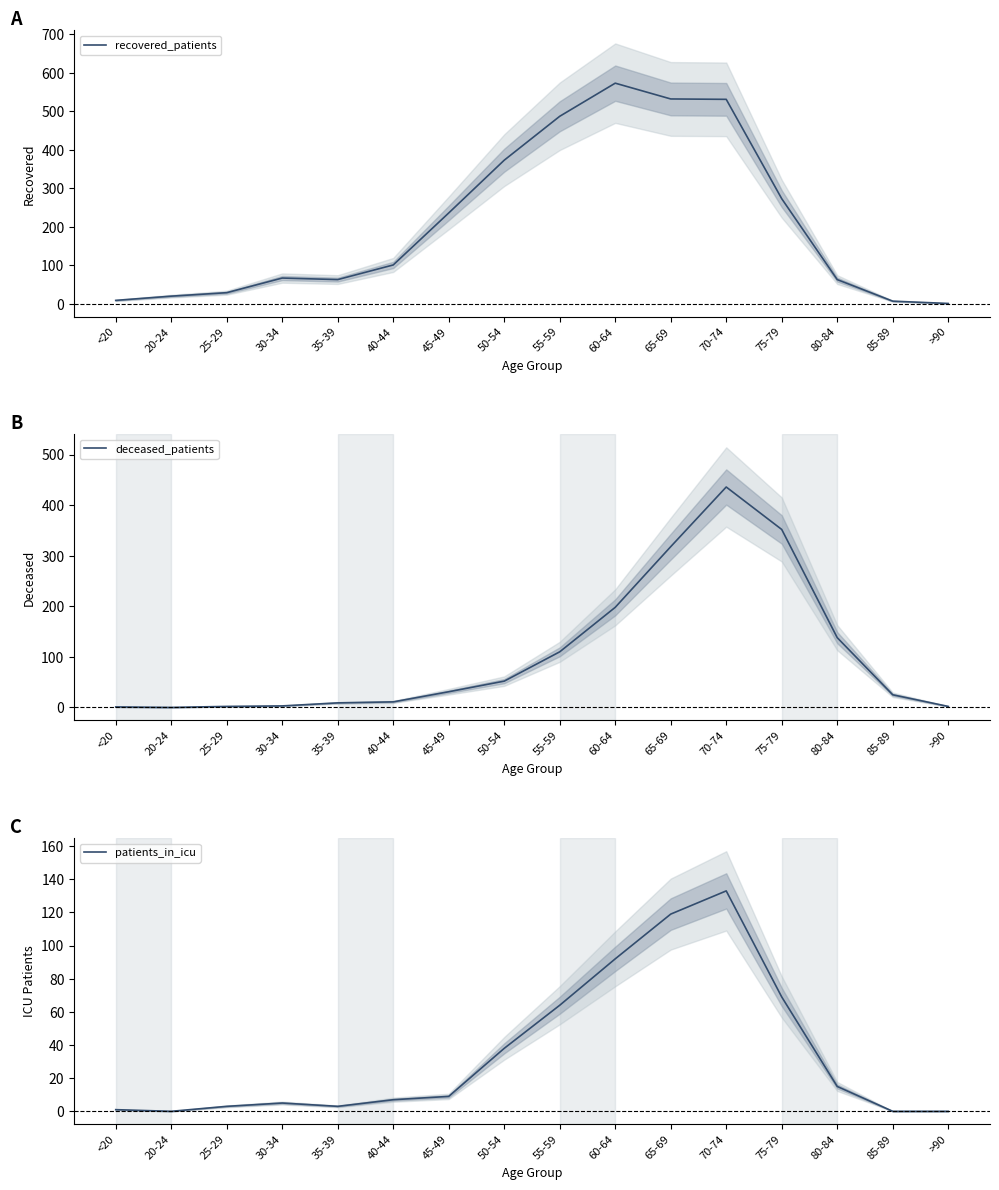

What is the sum of the recovered_patients values at 45-49 and <20?

245